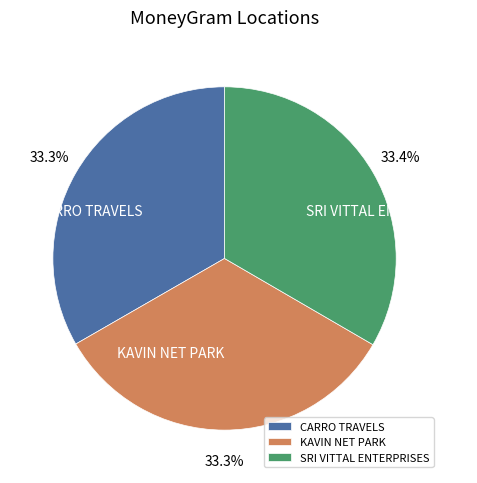

Approximately how many times larger is the value at CARRO TRAVELS compared to SRI VITTAL ENTERPRISES?

1.0